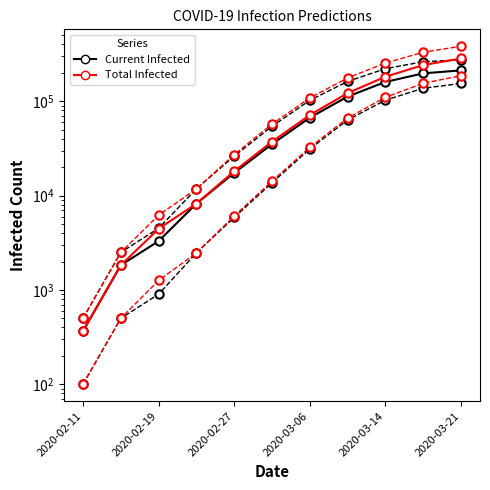

How many lines are shown in the chart?

6